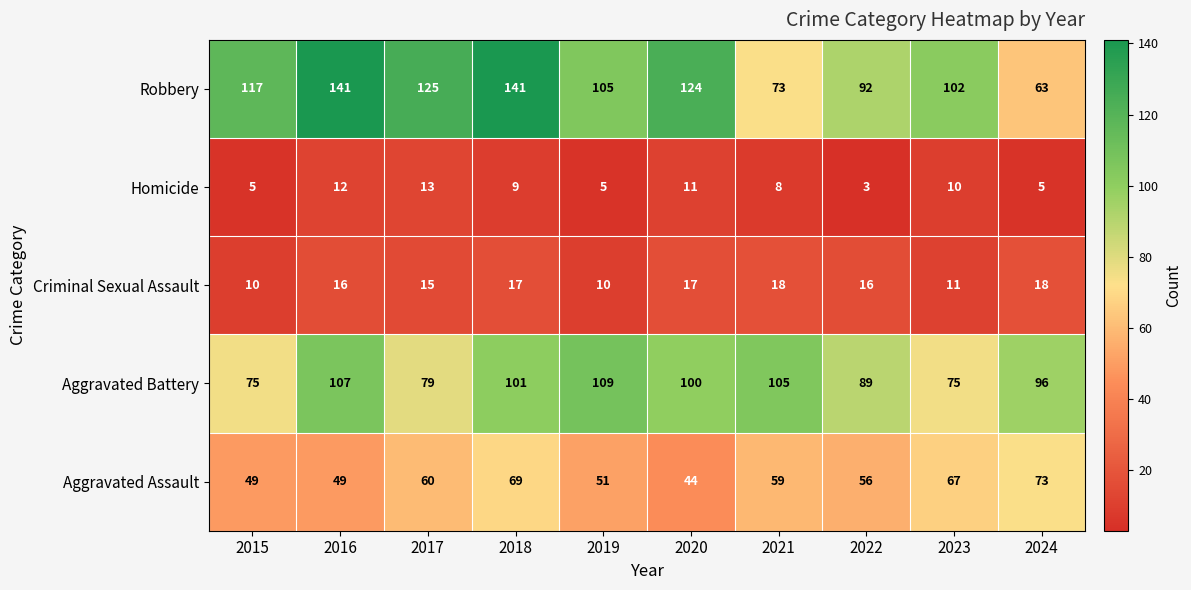

Count the number of data series in this chart.

5